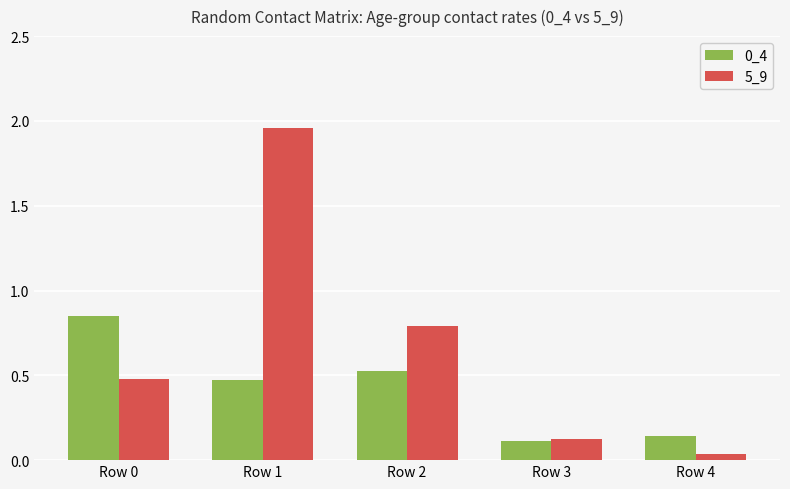

Which category has the lowest value across all series?

Row 4